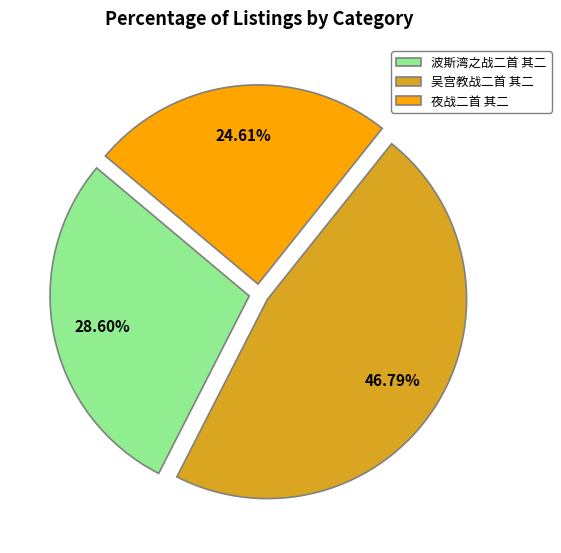

What percentage is the 吴宫教战二首 其二 slice, to the nearest percent?

47%